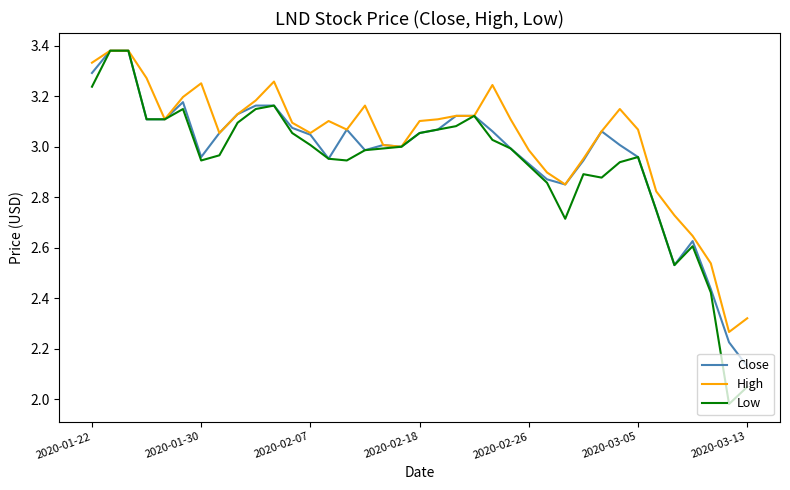

Which series has the largest total across all categories?

High